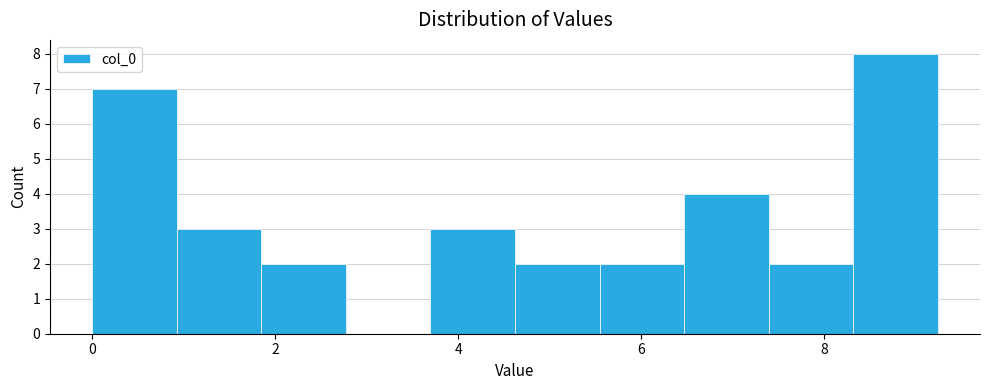

What is the height of the bar covering 0.0 to 1.0 on the x-axis? Neither the bar edges nor the heights are printed on the chart, so give them approximately, as read against the axes.

7